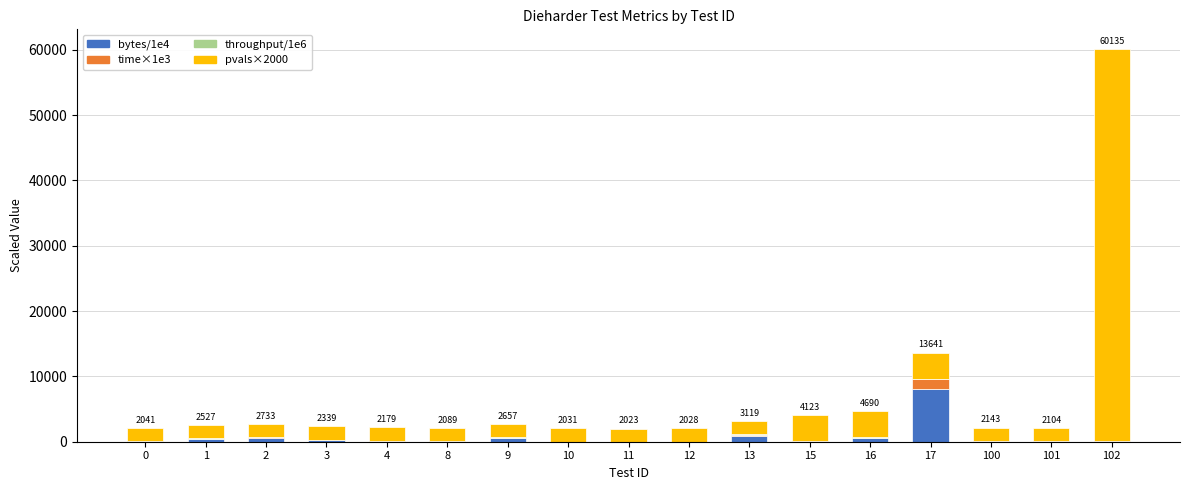

At which category is the sum across all series the highest?

102